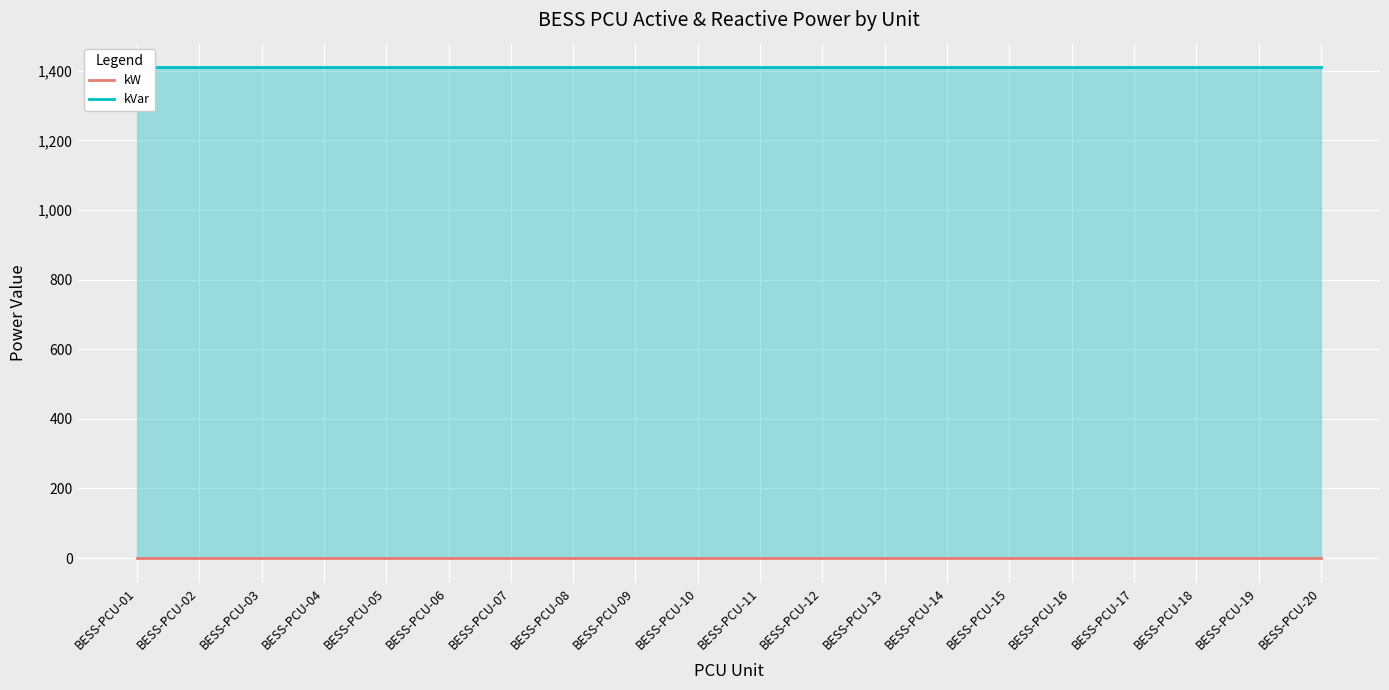

True or false: kW and kVar intersect in this chart.

False